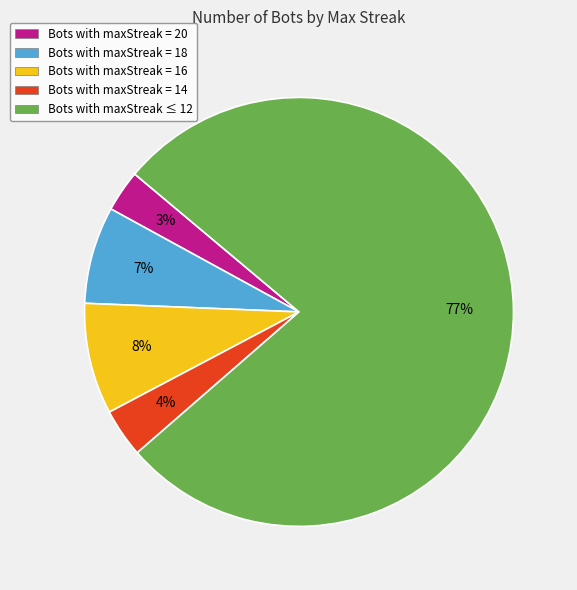

To the nearest percent, what is the average slice percentage?

20%